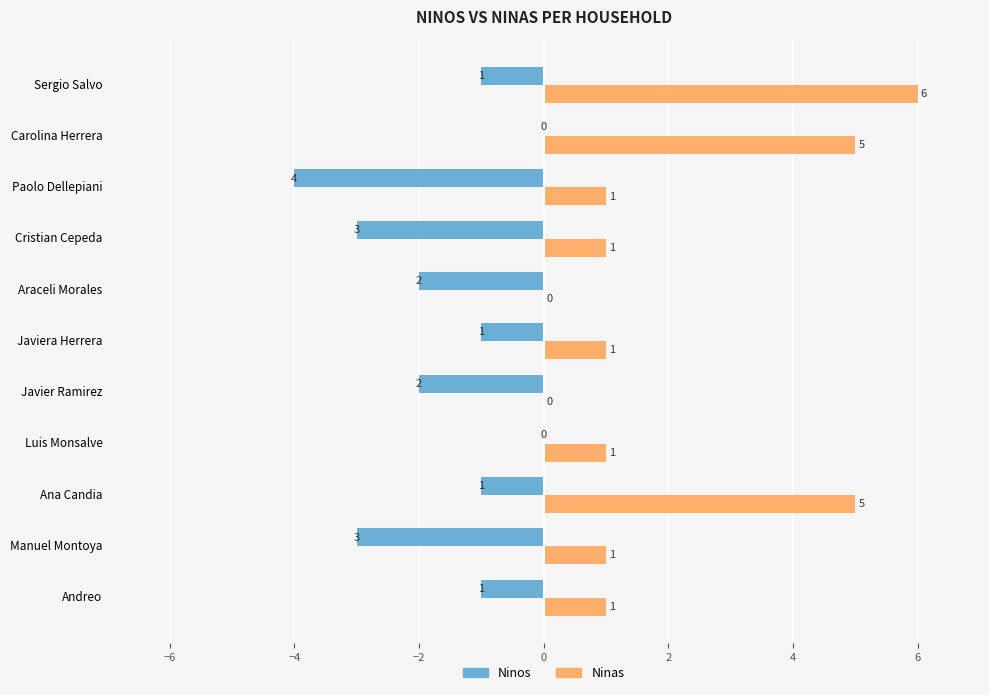

Which series changed the most between Andreo and Paolo Dellepiani?

Ninos